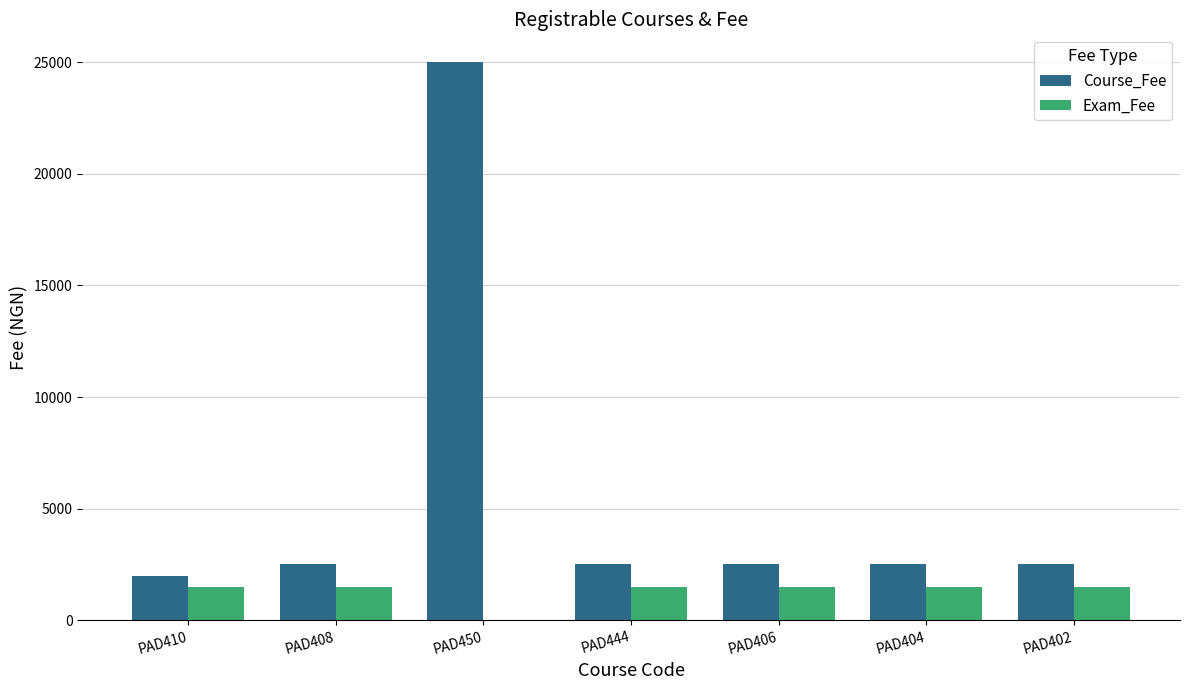

Is it true that Course_Fee equals 3381 at PAD444?

False